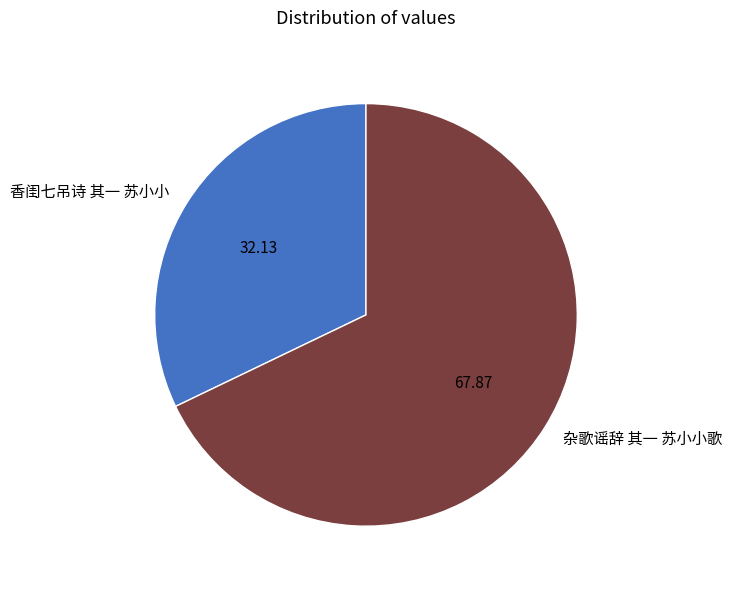

Does 香闺七吊诗 其一 苏小小 account for over 50% of the chart?

No